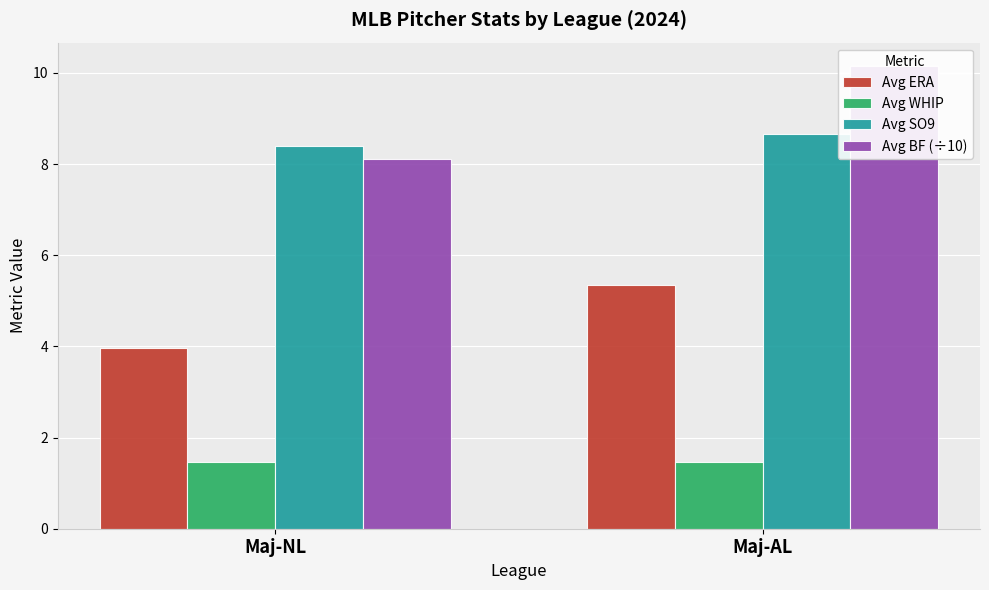

At which label does Avg ERA first exceed 5?

Maj-AL